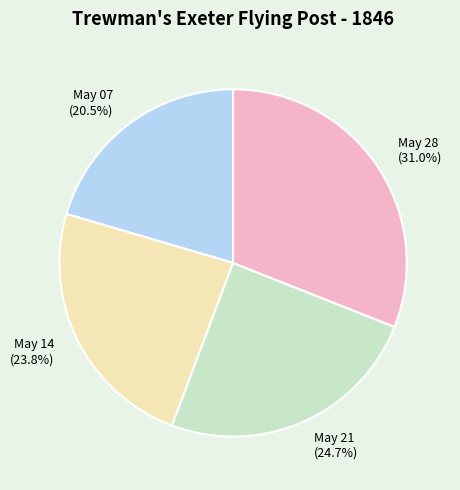

What is the largest slice in the pie chart?

May 28